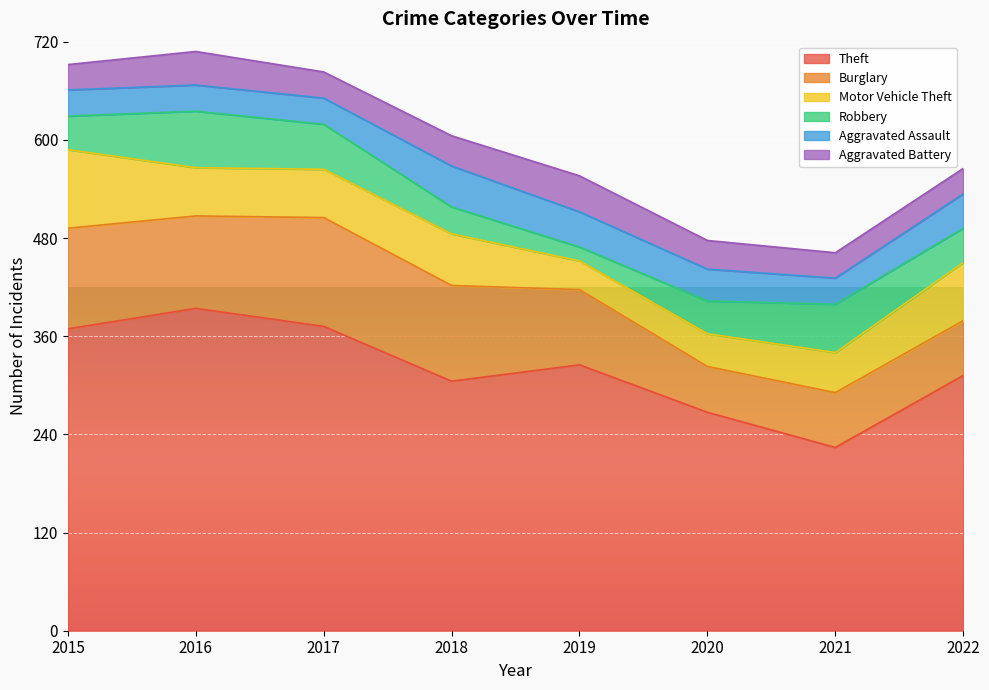

What is the sum of all Aggravated Battery values?

282